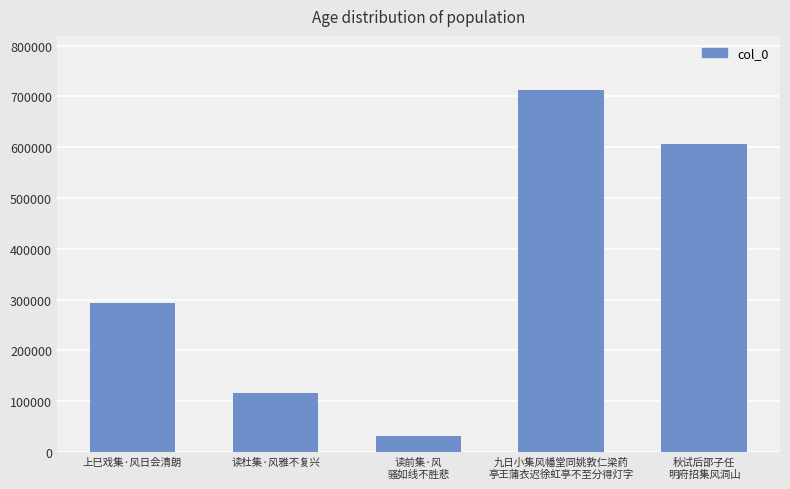

Which has a higher value, 读前集·风
骚如线不胜悲 or 秋试后邵子任
明府招集风洞山?

秋试后邵子任
明府招集风洞山